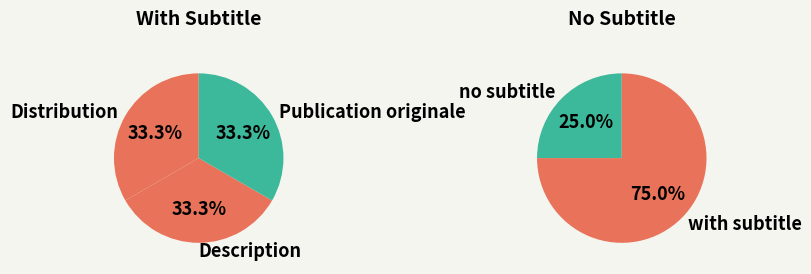

Count the number of slices in the pie.

2